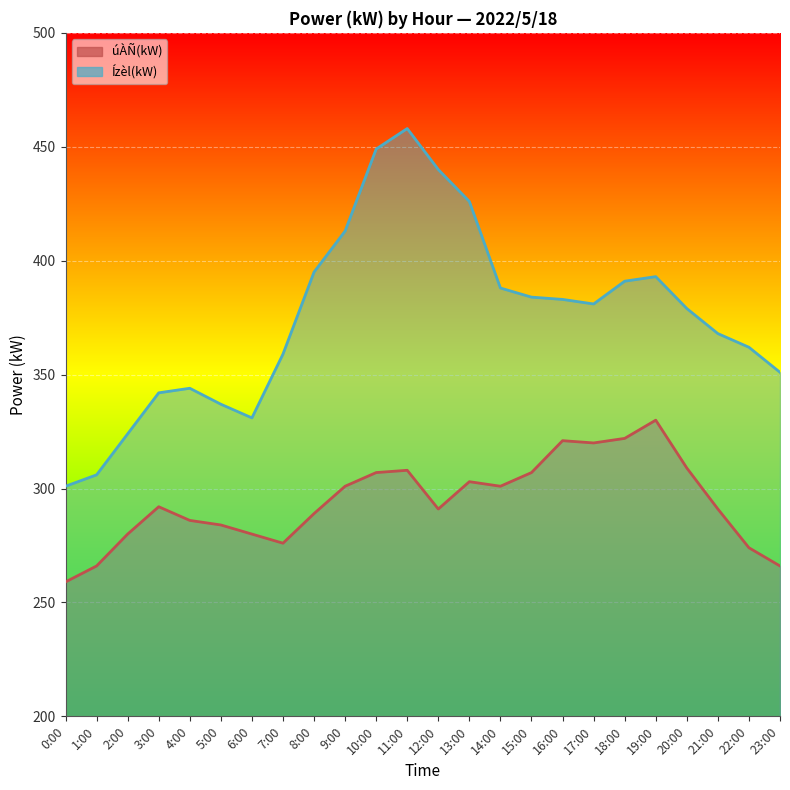

Rank the series by their average value, from highest to lowest.

Ízèl(kW), úÀÑ(kW)